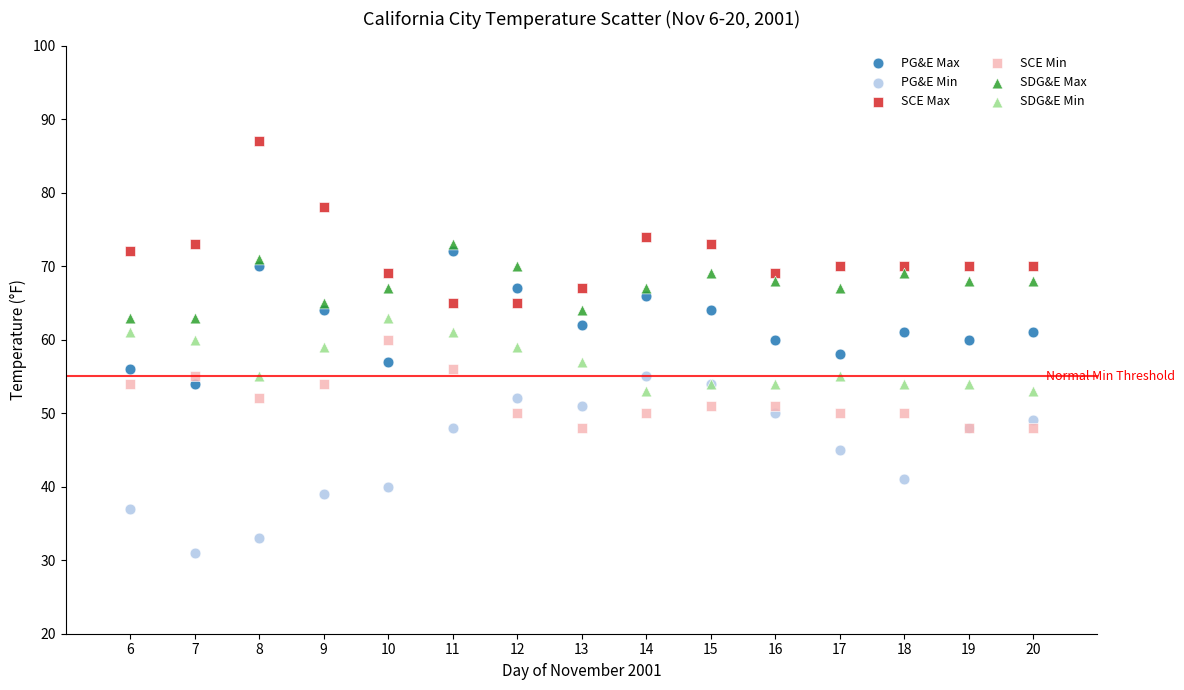

Which series contains the highest Y value?

SCE Max